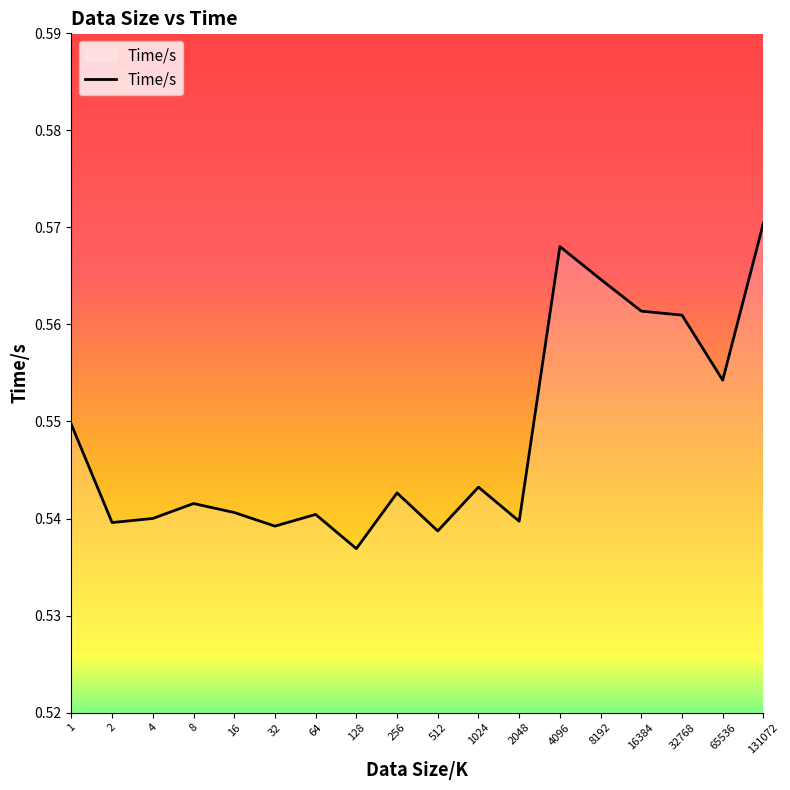

How many lines are shown in the chart?

1